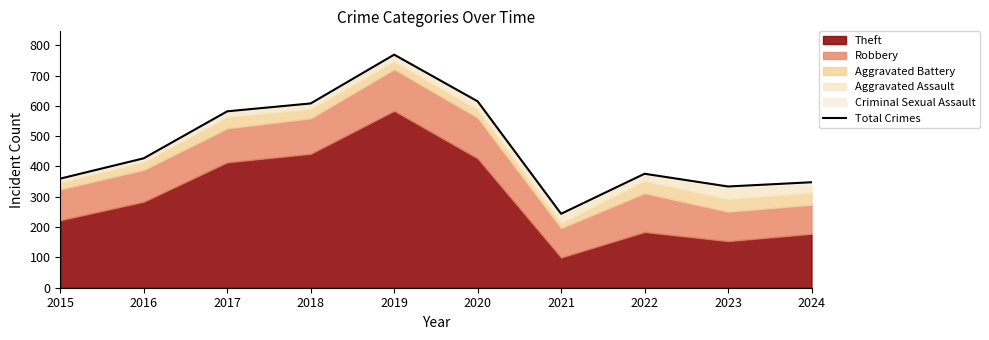

Reading left to right, list all the values displayed in this chart.

2015=360	2016=427	2017=582	2018=608	2019=769	2020=615	2021=244	2022=376	2023=334	2024=348